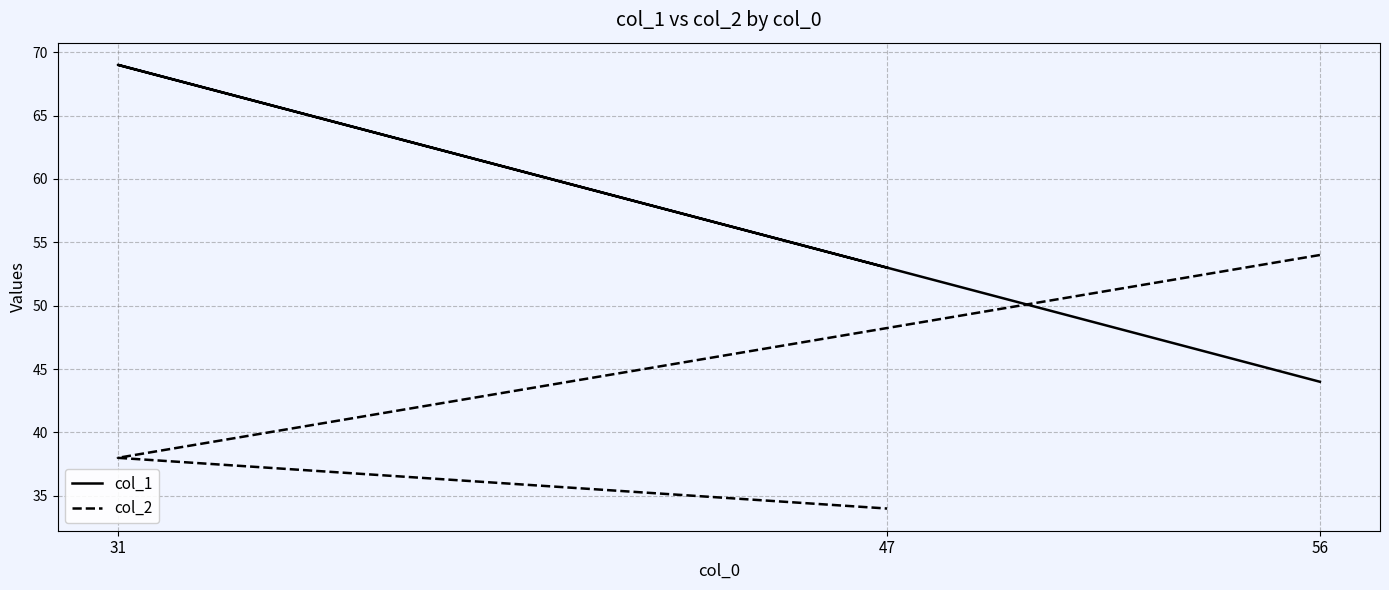

What is the minimum value for col_2?

34